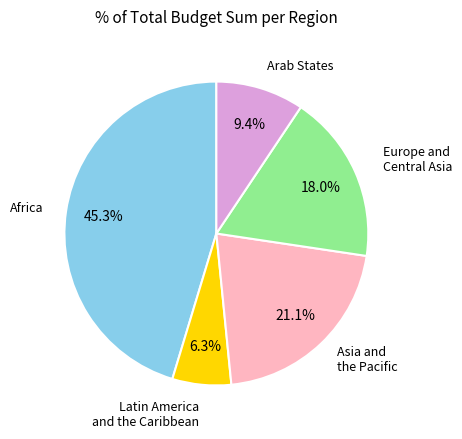

Is there any slice that represents more than half of the pie?

No